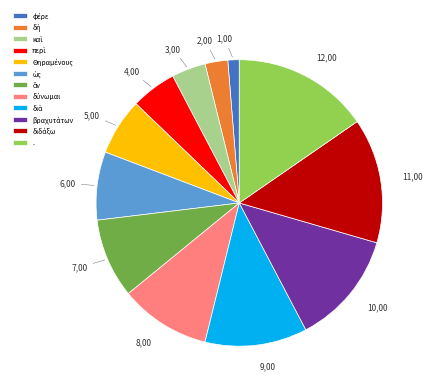

How many segments does this pie chart have?

12